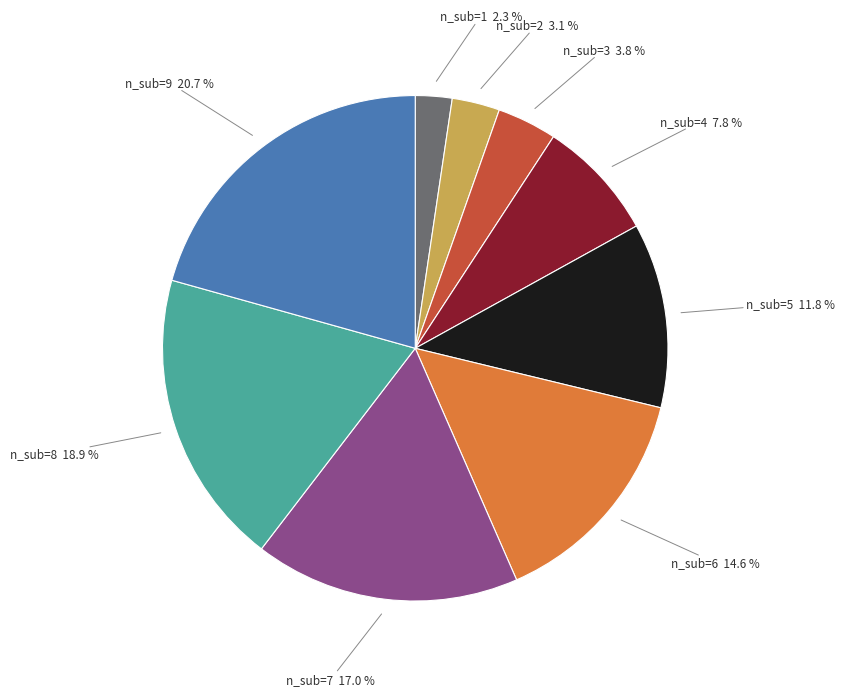

Which category has the smallest portion of the pie?

n_sub=1